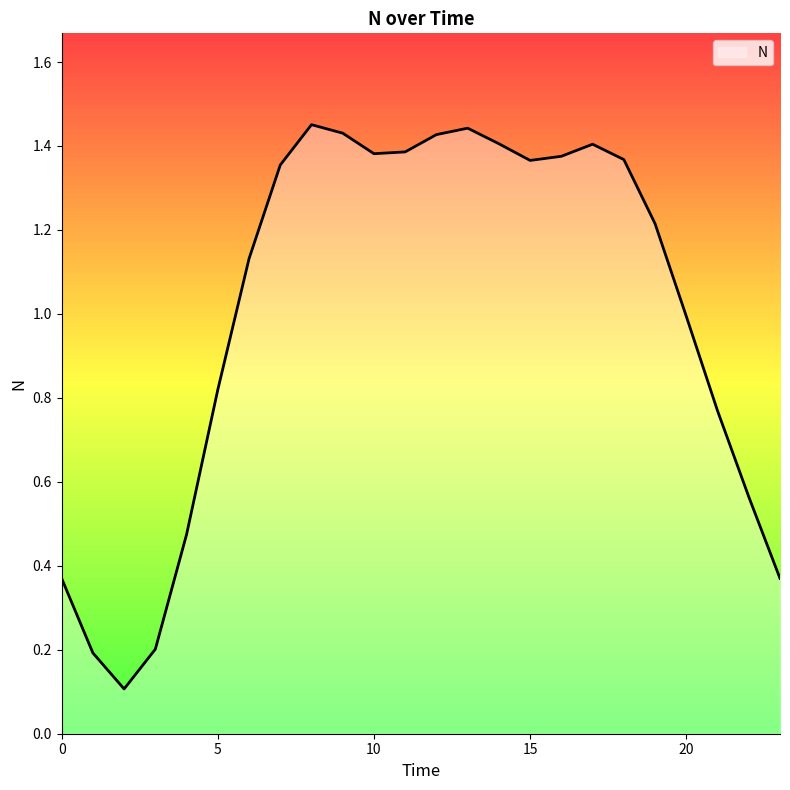

What is the difference between the maximum and minimum values?

1.3